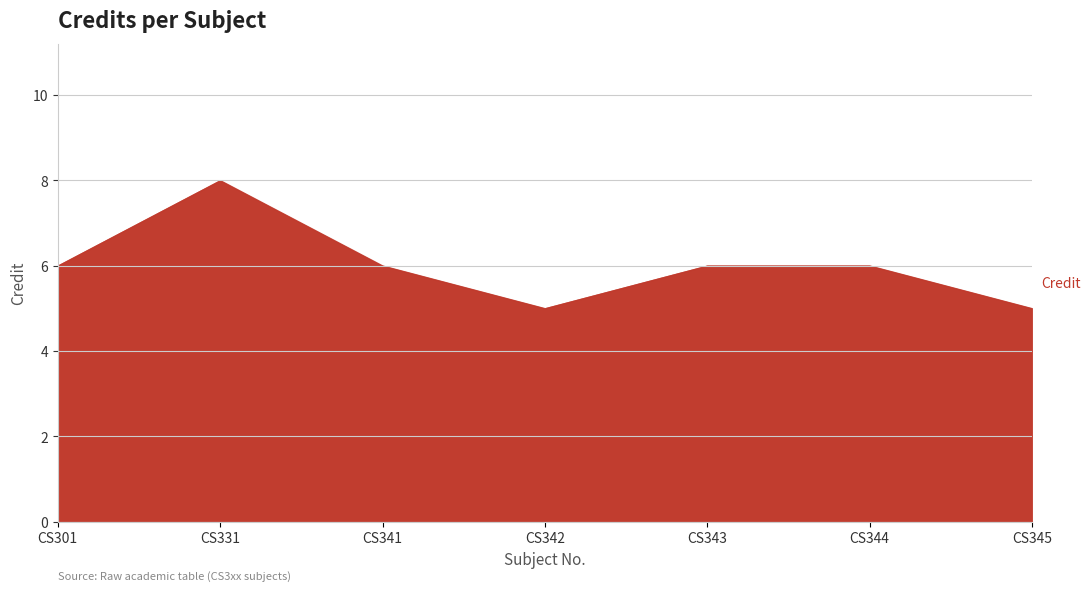

Reading left to right, what are all the values shown in this chart?

CS301=6	CS331=8	CS341=6	CS342=5	CS343=6	CS344=6	CS345=5